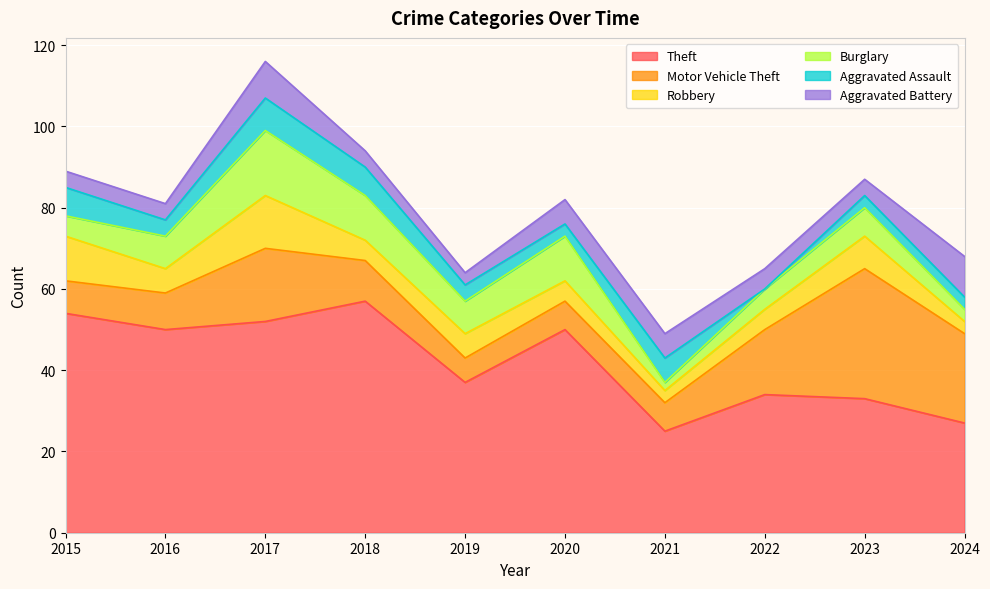

How many values in the Aggravated Battery series are below 5?

5